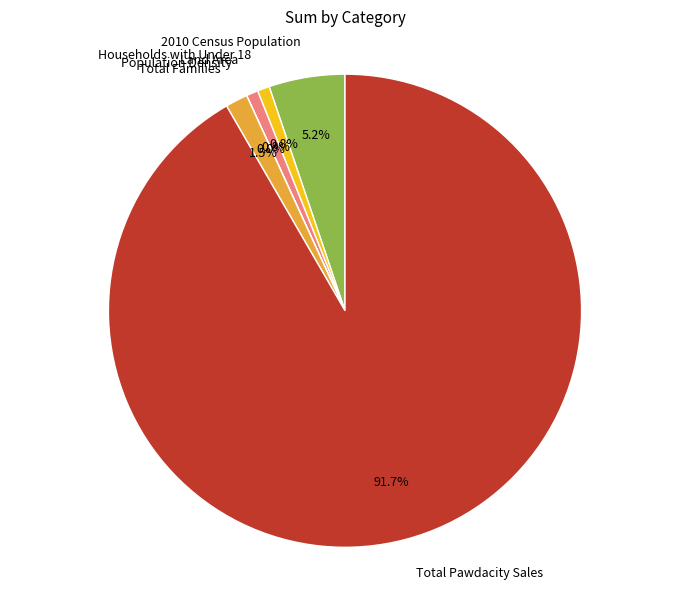

Does any single category account for the majority?

Yes